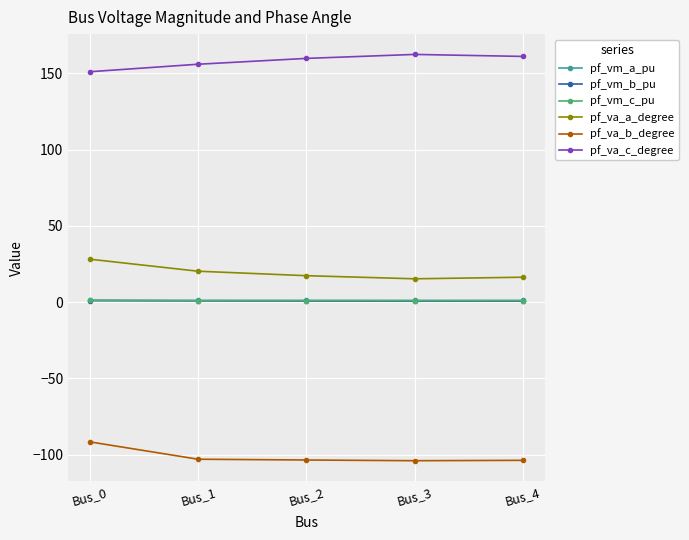

What is the value of the pf_va_a_degree point at the 2nd from the left?

20.2